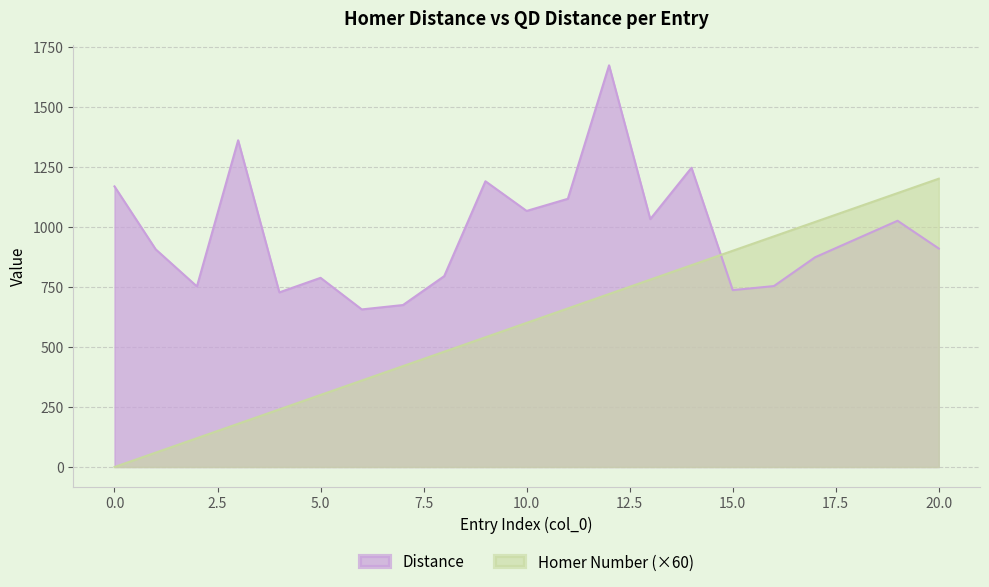

Which series ends up on top after the final intersection of Distance and Homer Number?

Homer Number